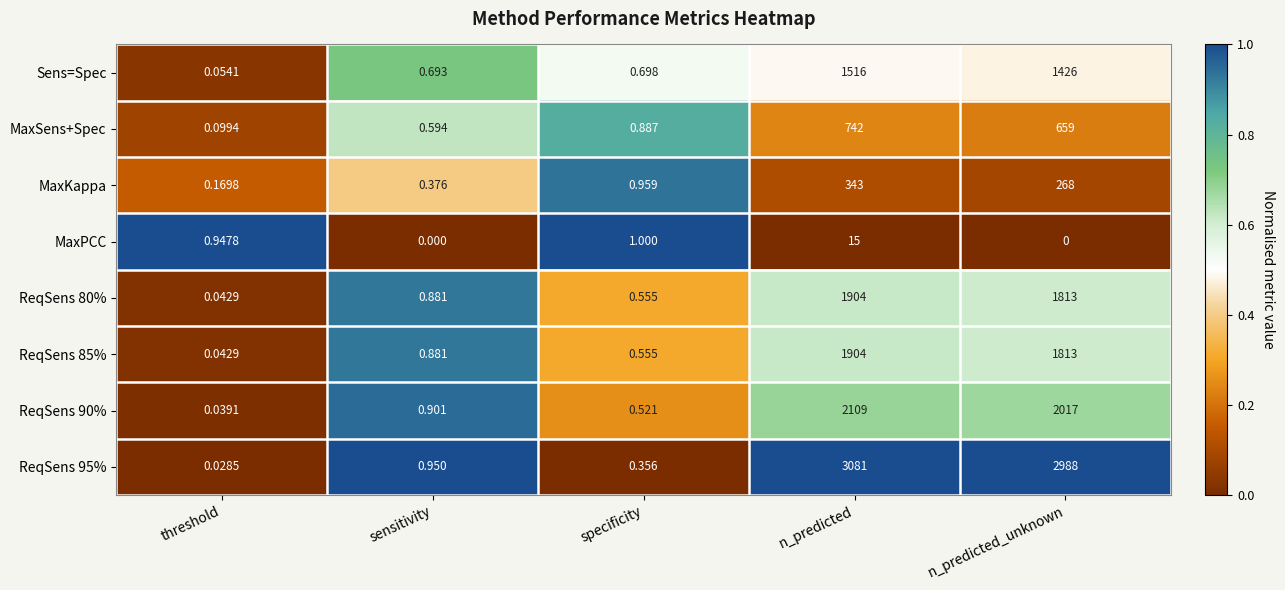

At which label is MaxKappa closest to 171?

n_predicted_unknown